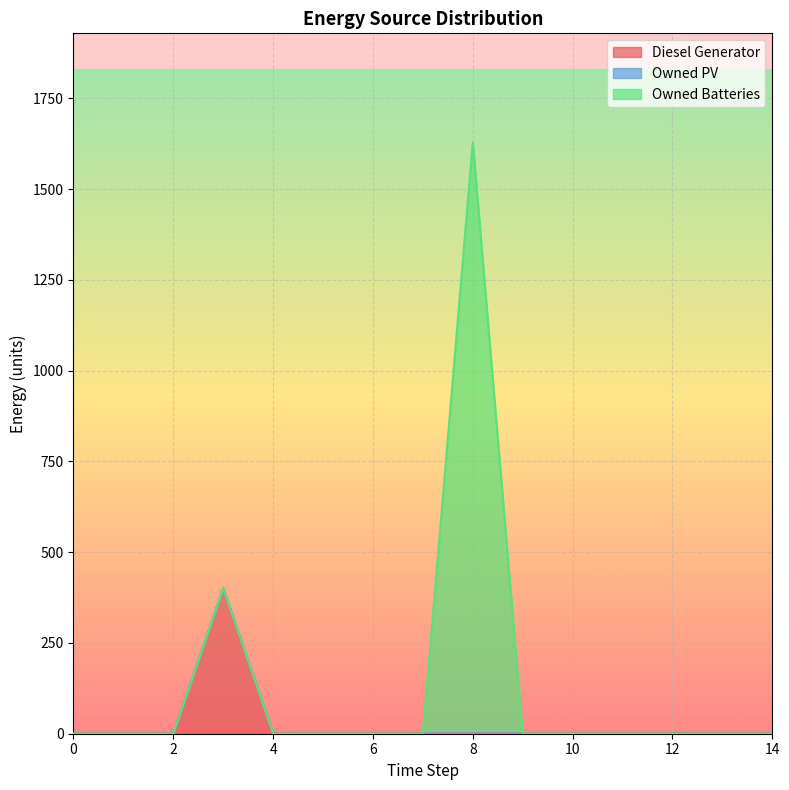

Is it true that Diesel Generator equals 400 at 3?

True